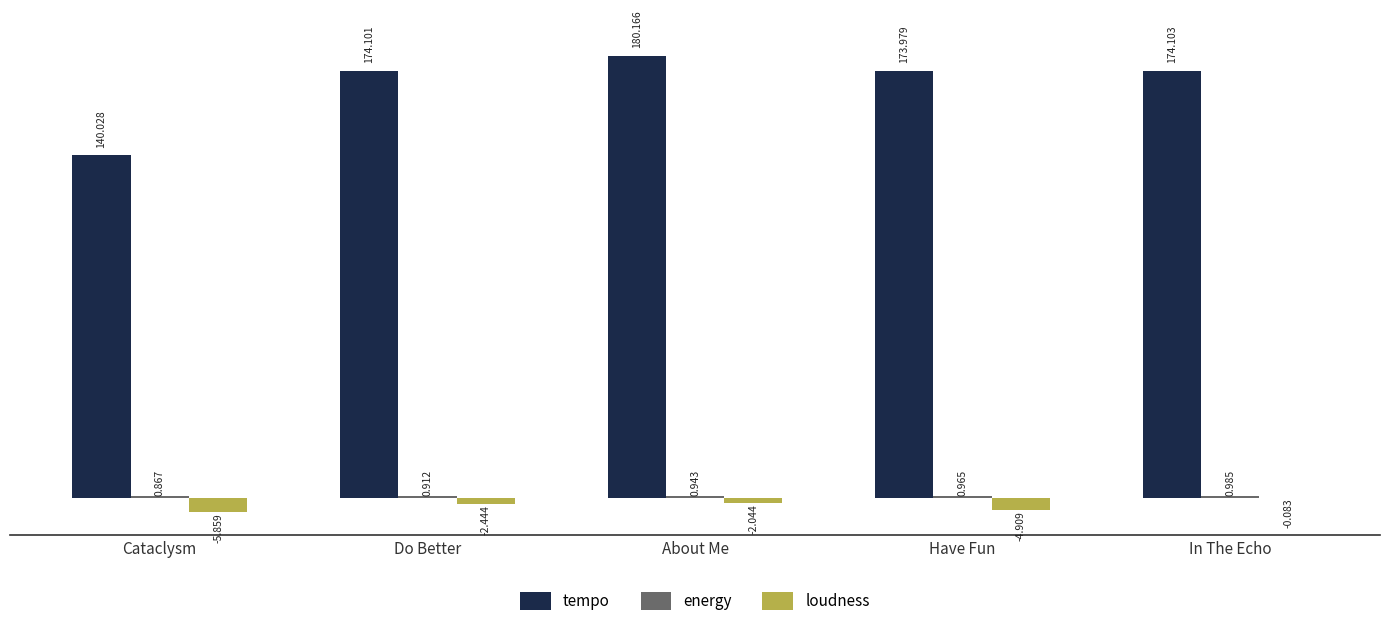

At which category is the sum across all series the highest?

About Me